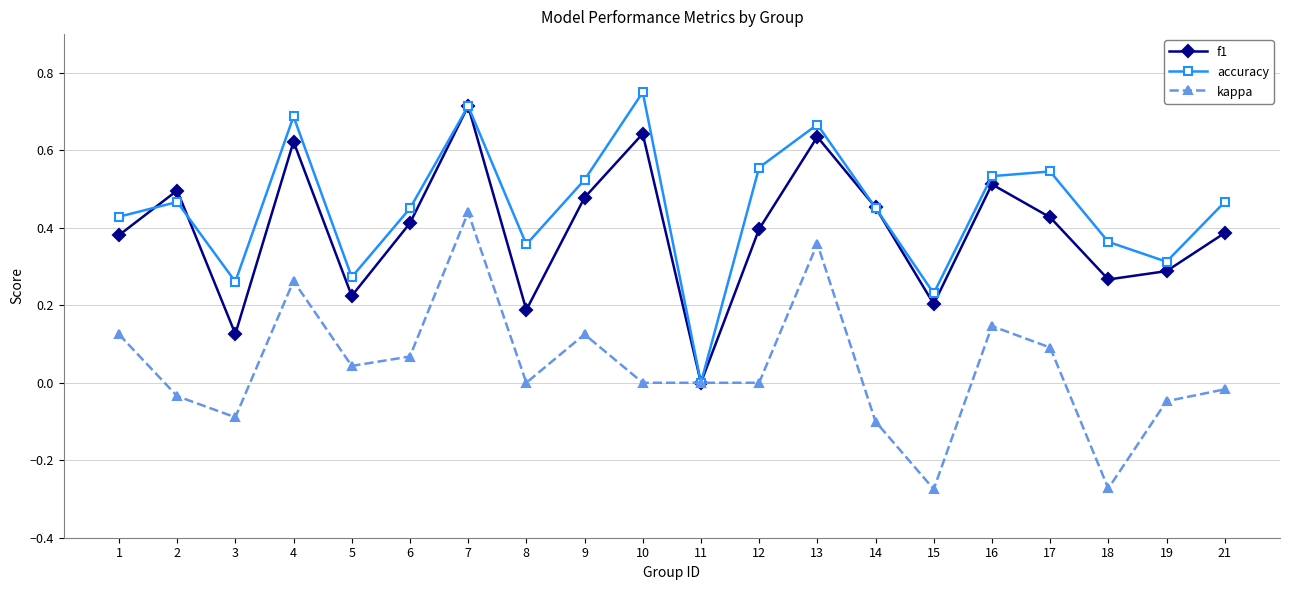

The value of accuracy at 3 is 0.4. True or false?

False